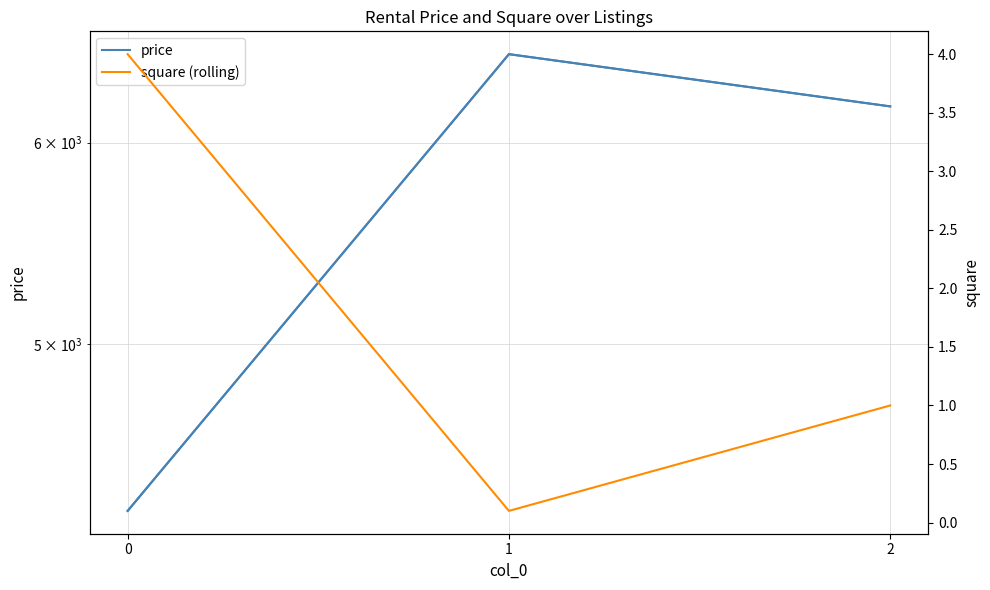

At which category is the sum across all series the highest?

1